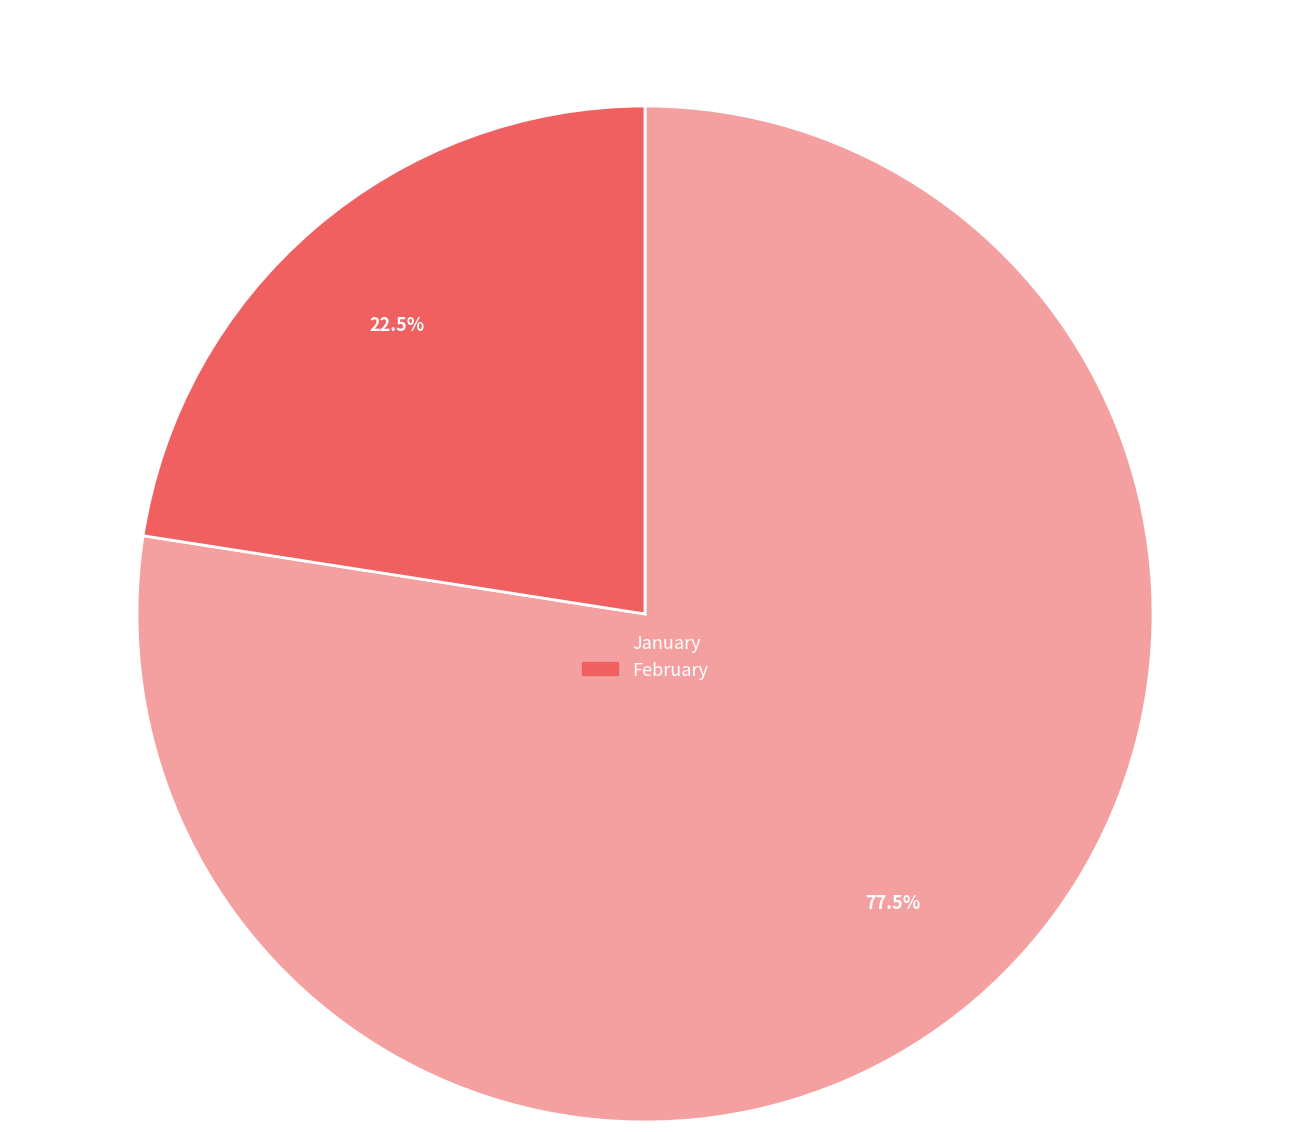

Approximately how many times larger is the value at February compared to January?

0.3